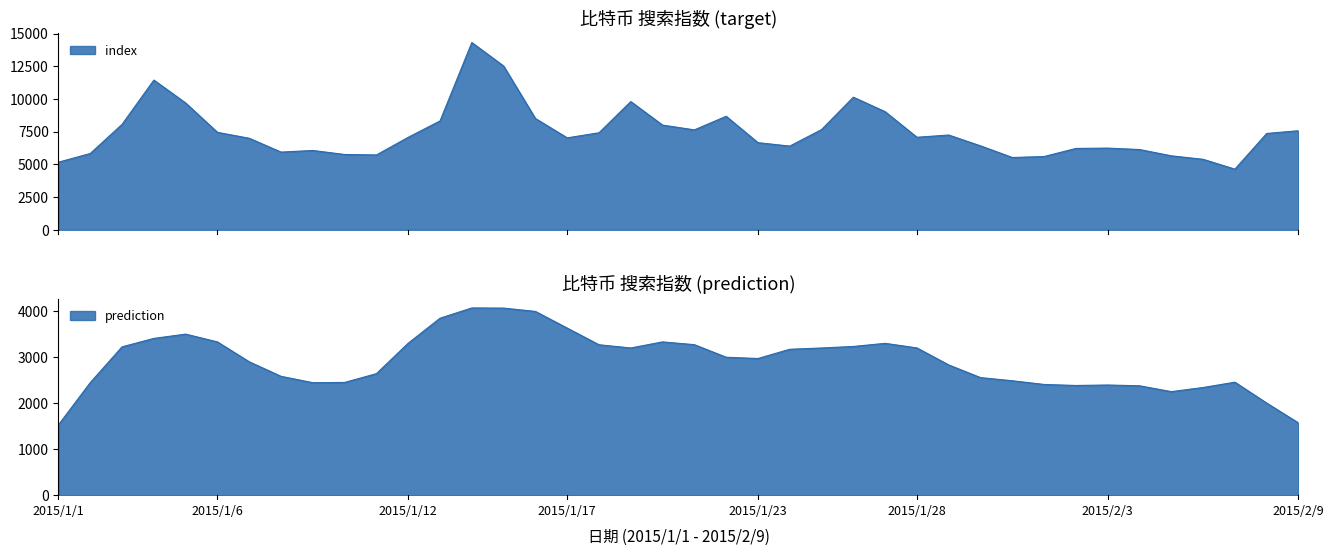

Which has a higher value, 2015/1/17 or 2015/1/7?

2015/1/17